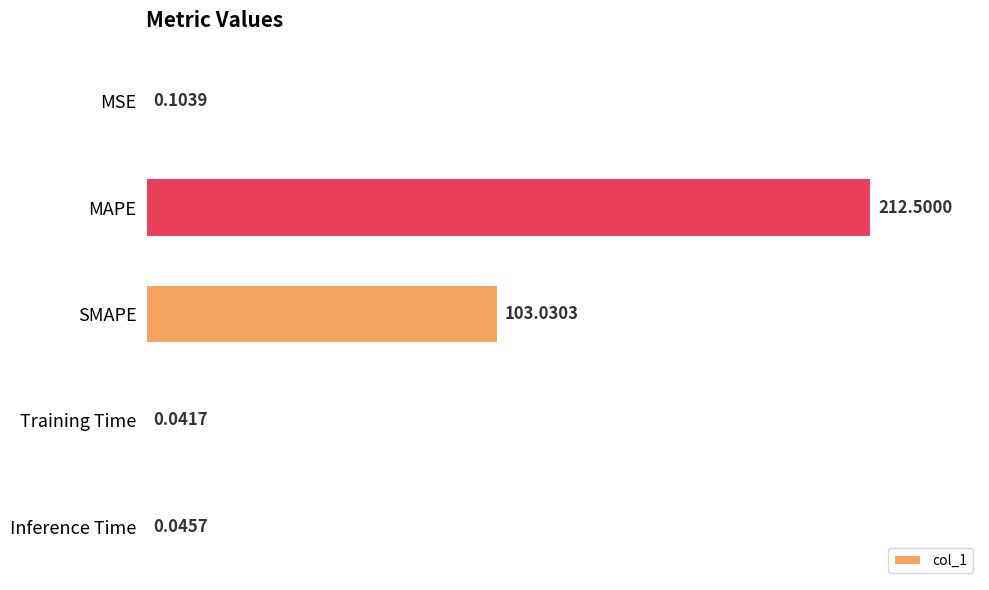

What is the sum of all values?

315.7